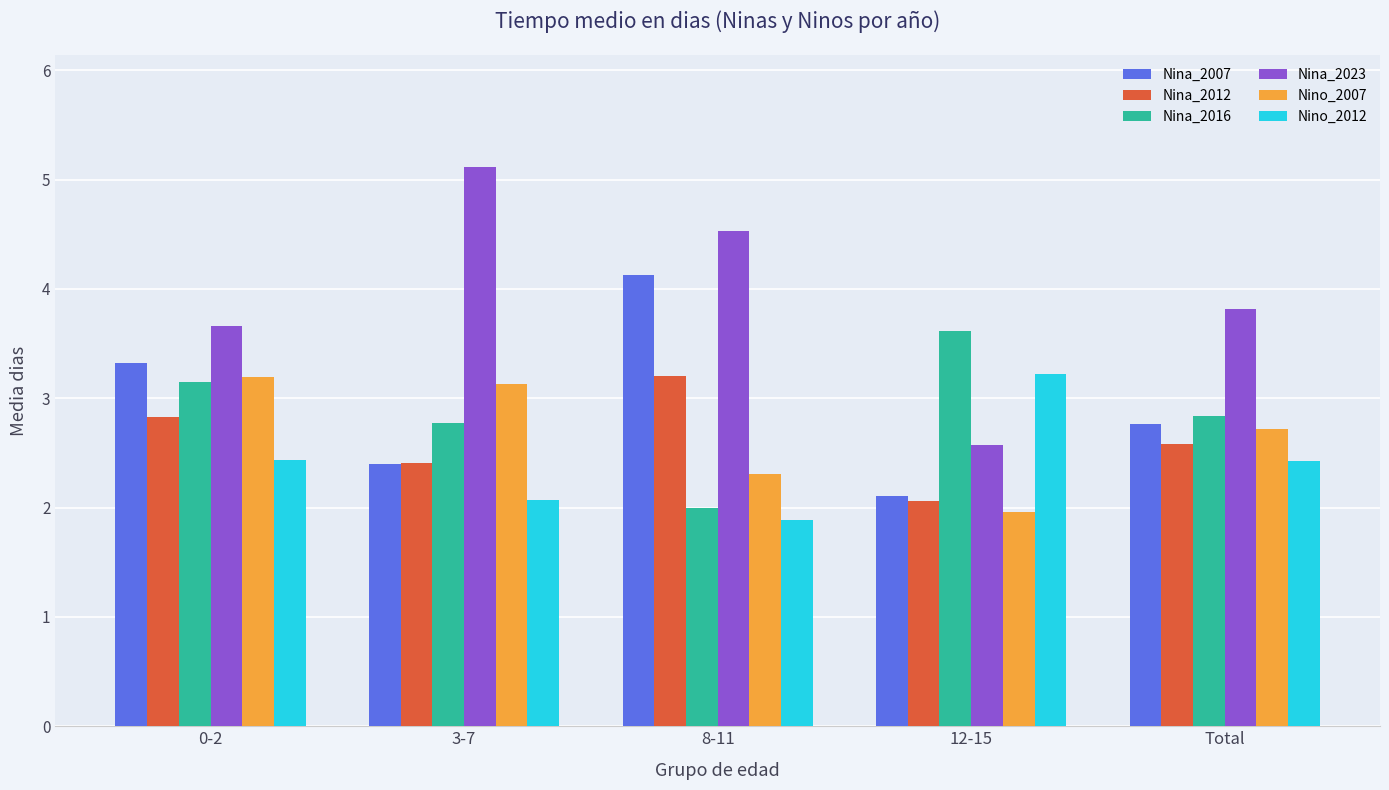

The Nino_2012 series shows 1.5 at 12-15. True or false?

False